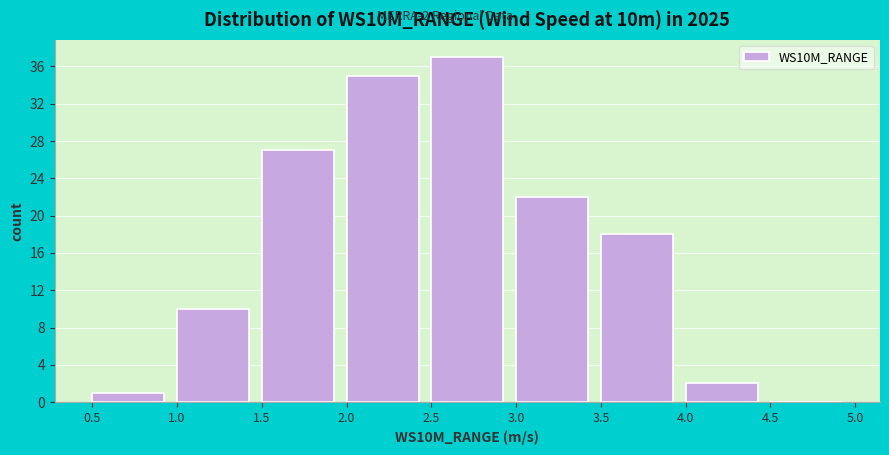

Which range on the x-axis has the tallest bar?

2.5 to 3.0